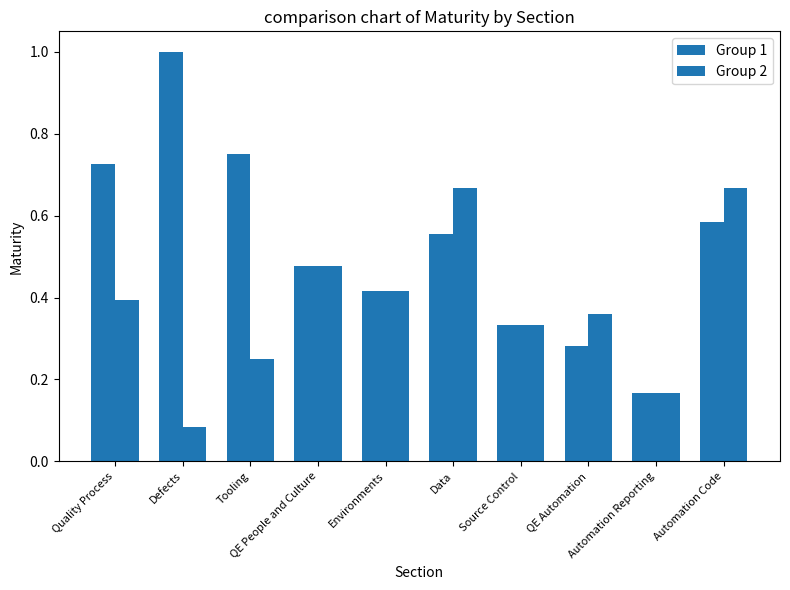

Is it true that Group 2 equals 0.4 at Quality Process?

True